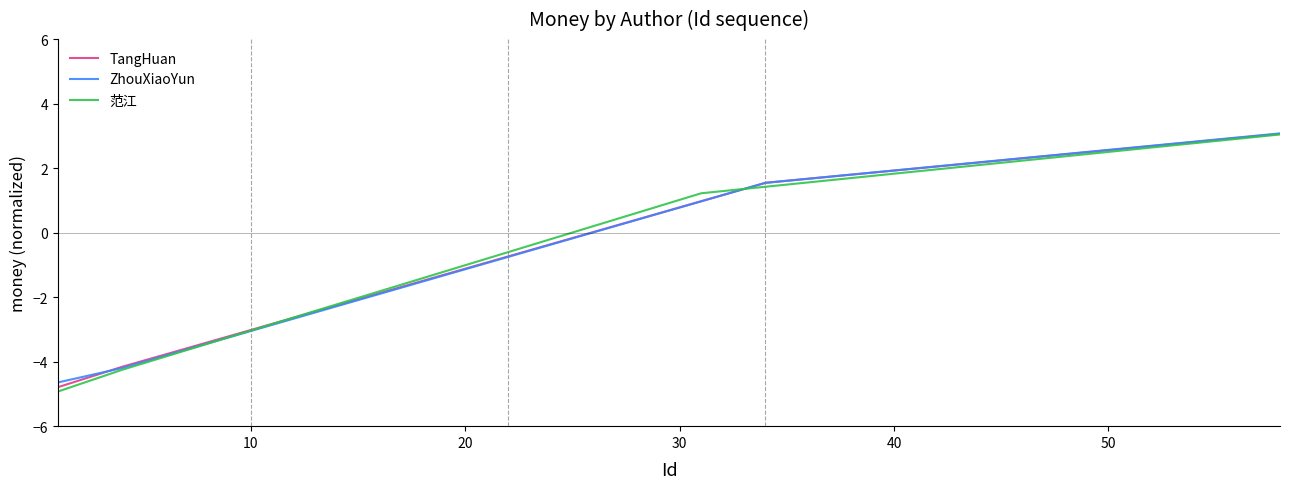

What is the highest value of the ZhouXiaoYun series?

3.1